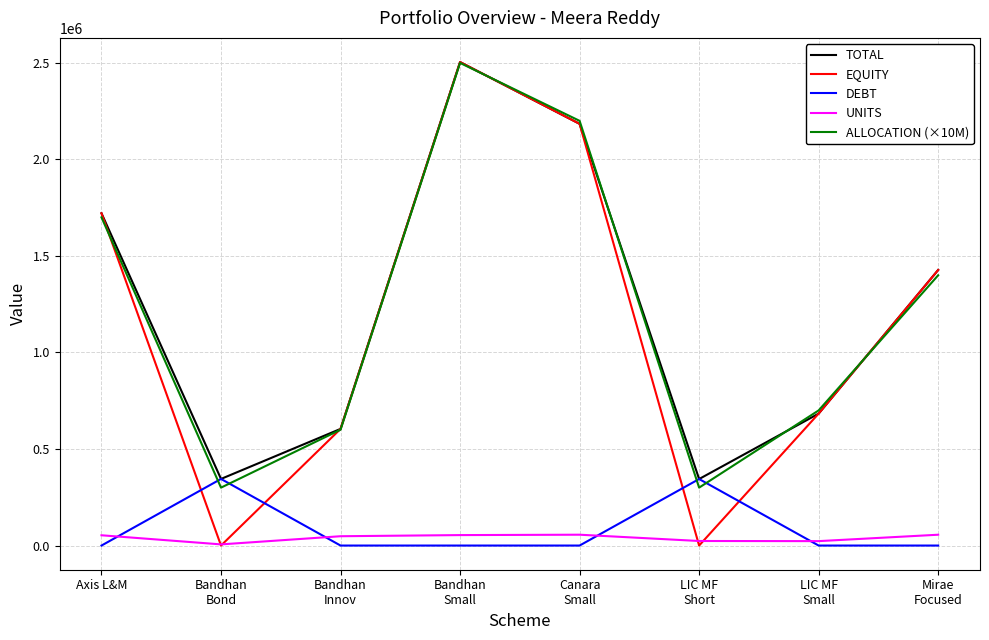

What is the sum of all TOTAL values?

9815052.0